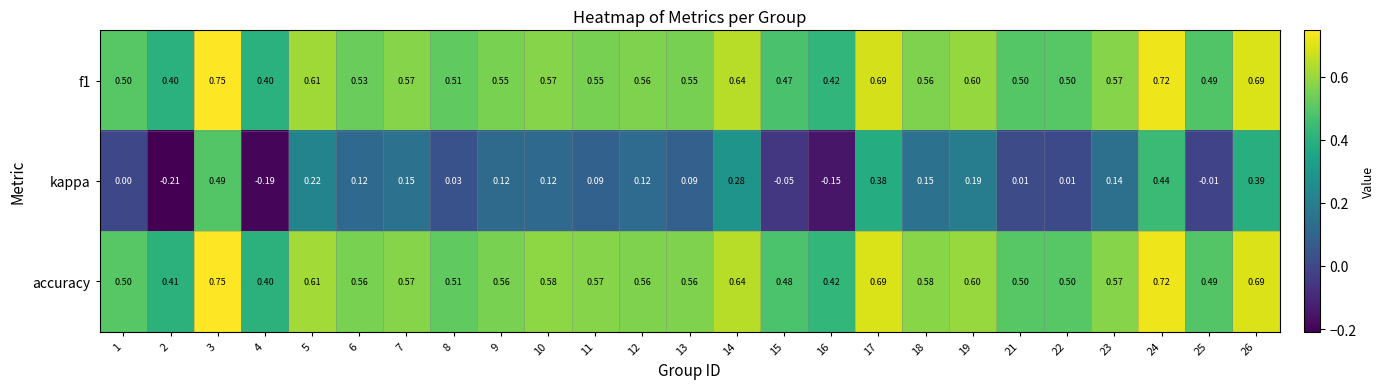

Which series changed the most between 6 and 23?

f1